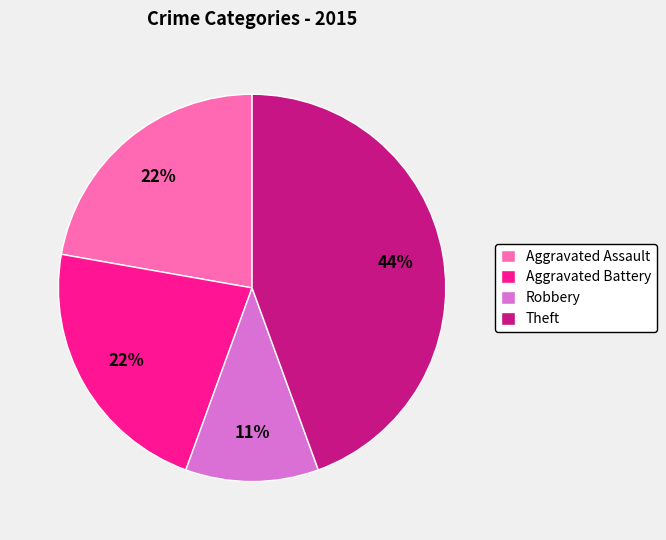

Which has a higher value, Aggravated Battery or Theft?

Theft